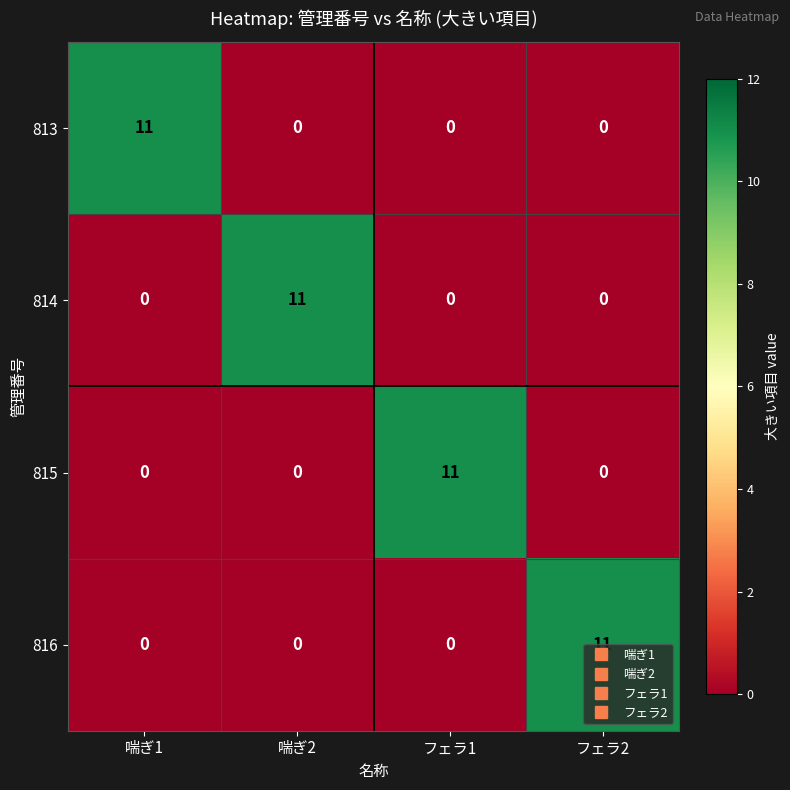

How many data points does each series have?

4